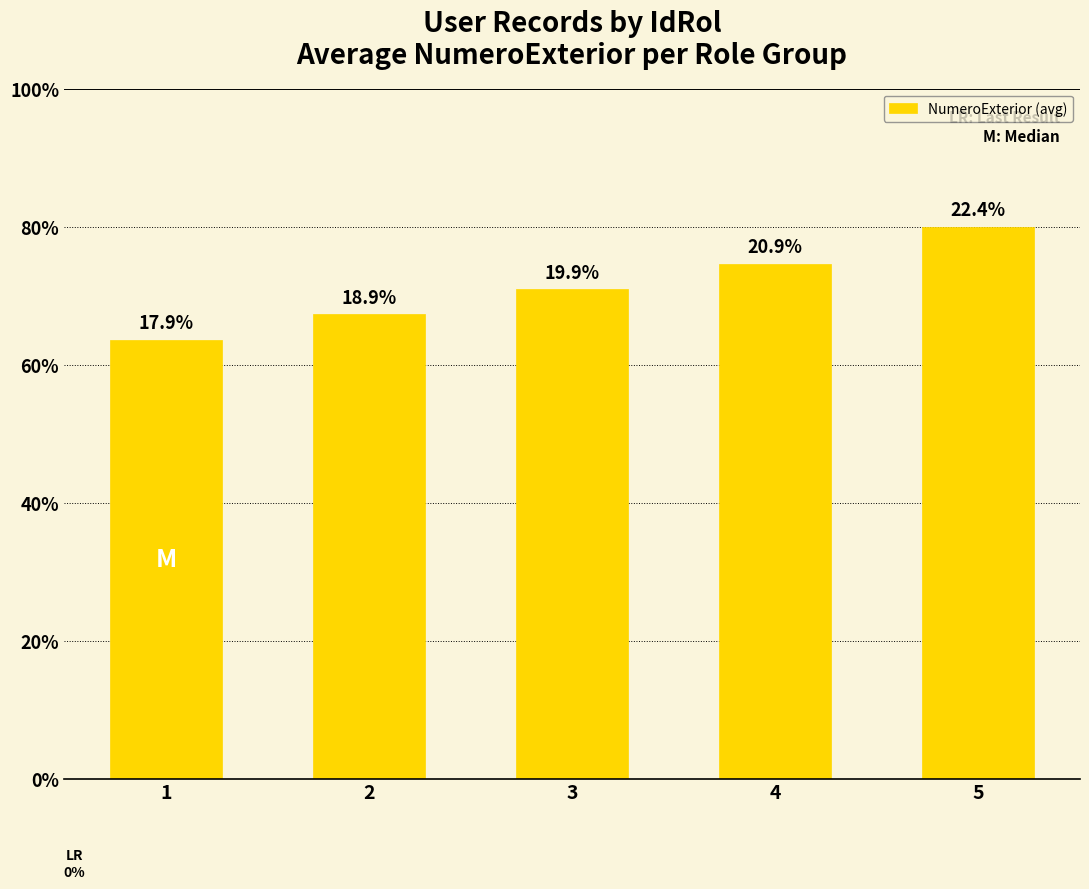

Does the chart contain any negative values?

No